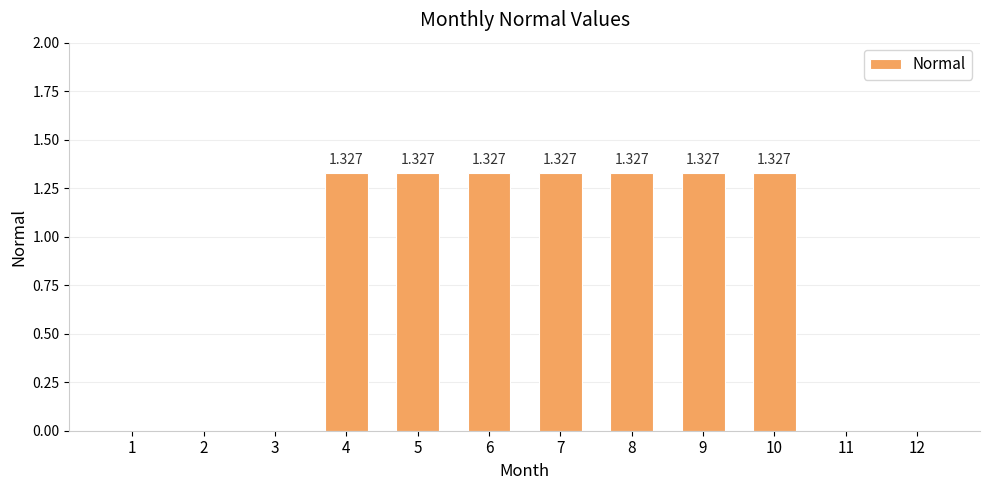

What is the sum of the values at 6 and 2?

1.3